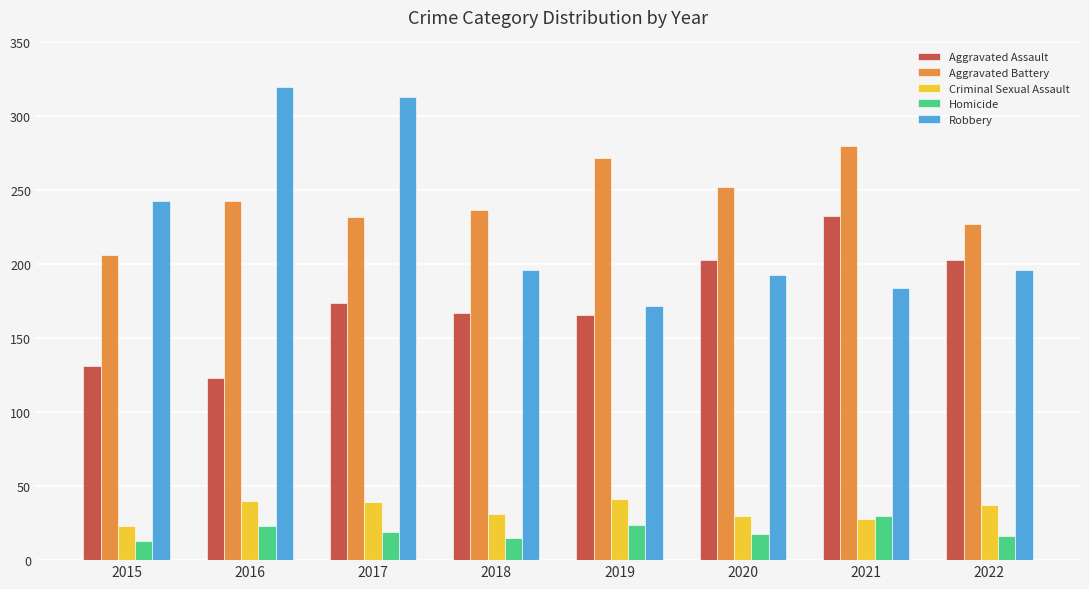

At which category is the sum across all series the highest?

2017